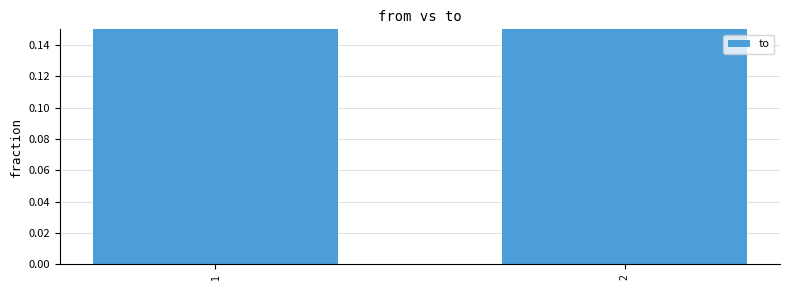

What is the value of the 1st bar from the left?

0.7